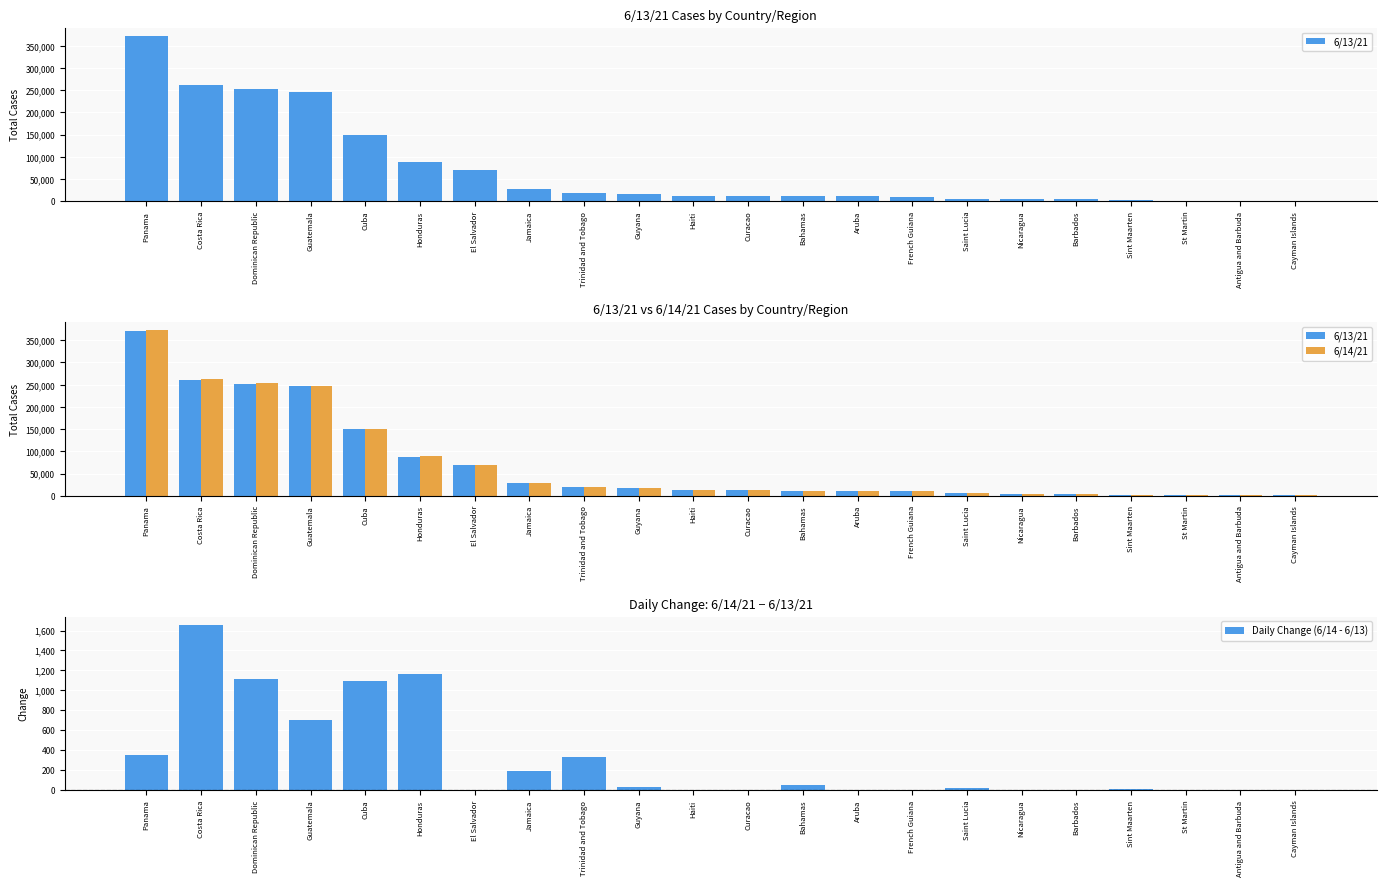

The value of 6/13/21 at Guyana is 16280. True or false?

True